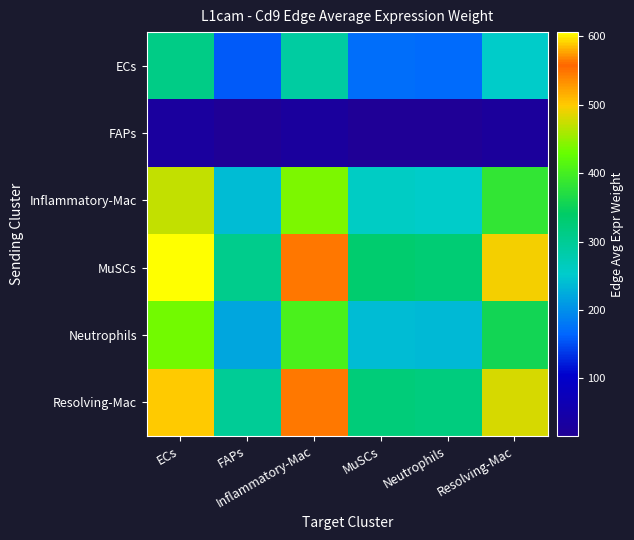

How many data points does each series have?

6